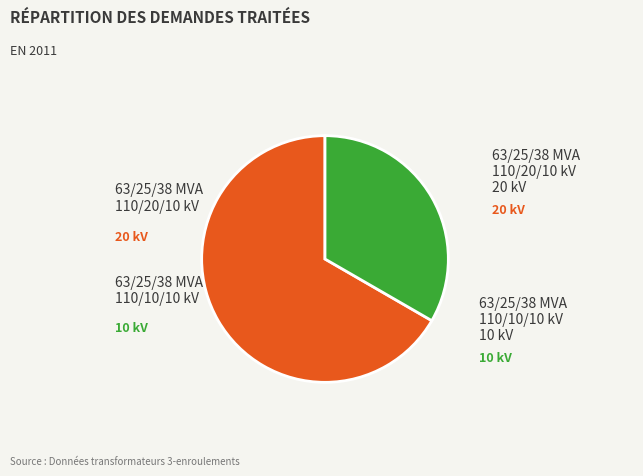

Is there a majority slice in this chart?

Yes